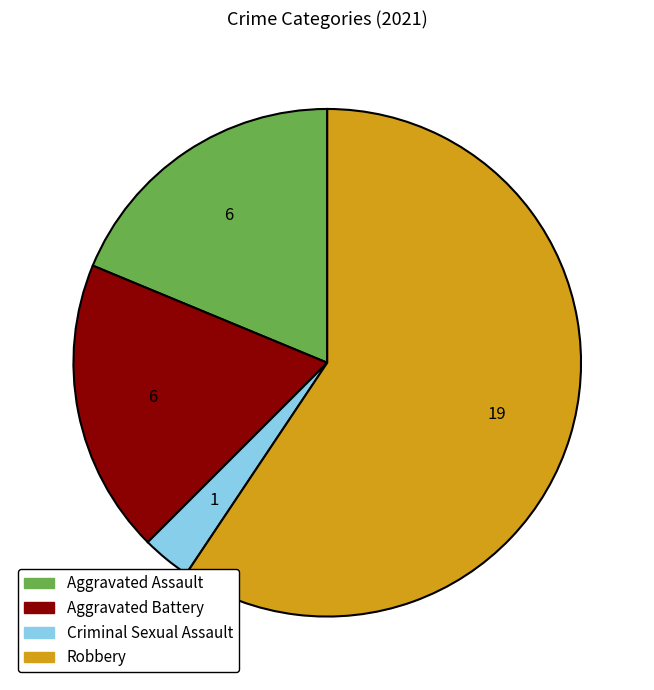

How many slices are in this pie chart?

4